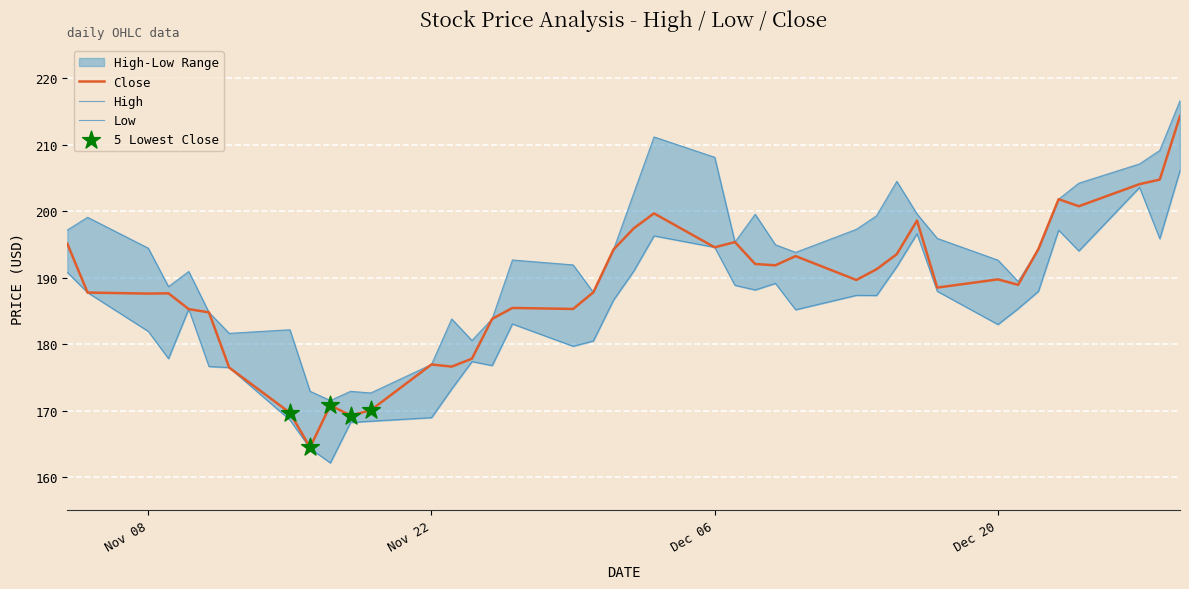

Which series contains the lowest Y value?

Low